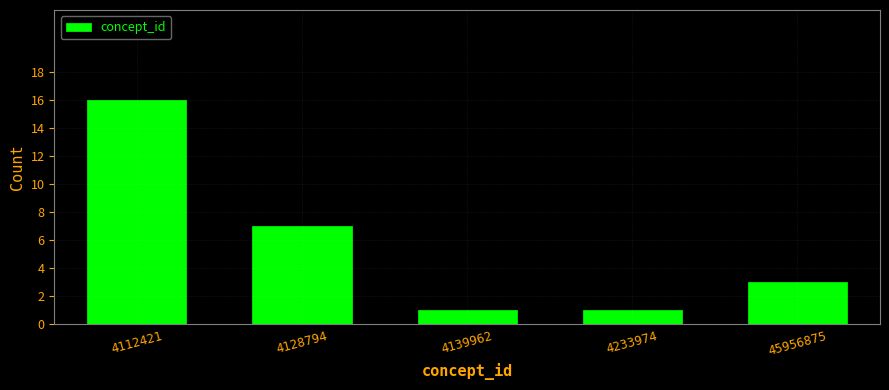

Reading right to left, list all the values displayed in this chart.

3	1	1	7	16